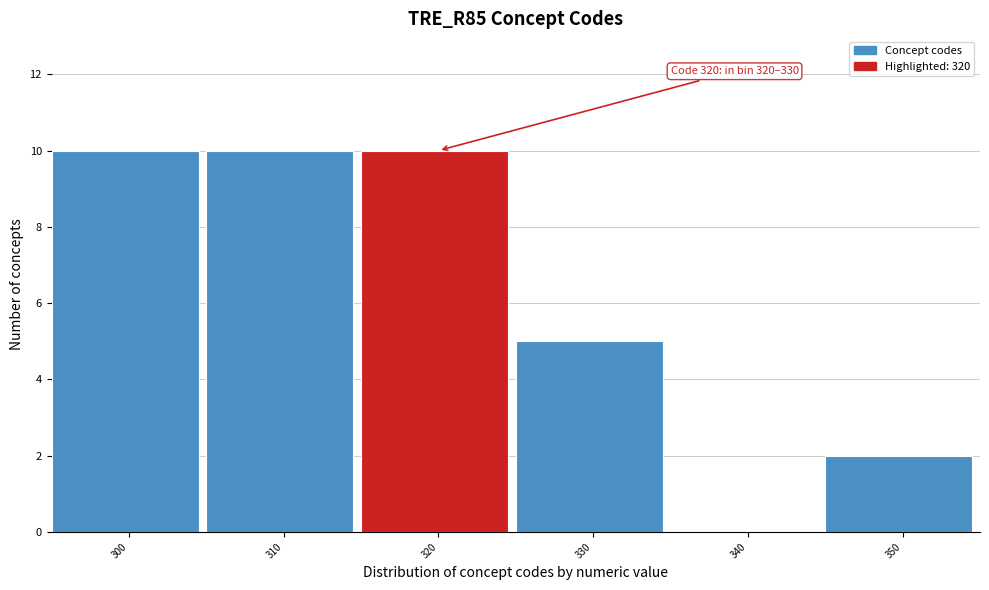

Reading left to right, extract all data points from this chart.

300=10	310=10	320=10	330=5	340=0	350=2